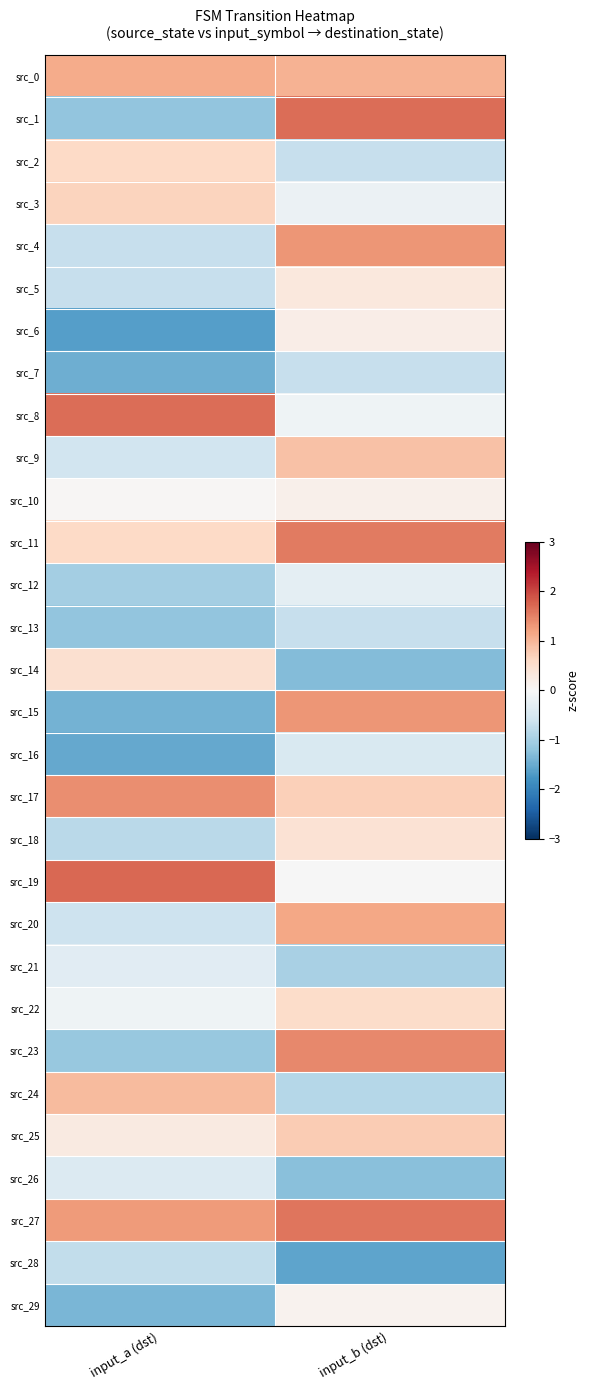

How many data points does each series have?

2